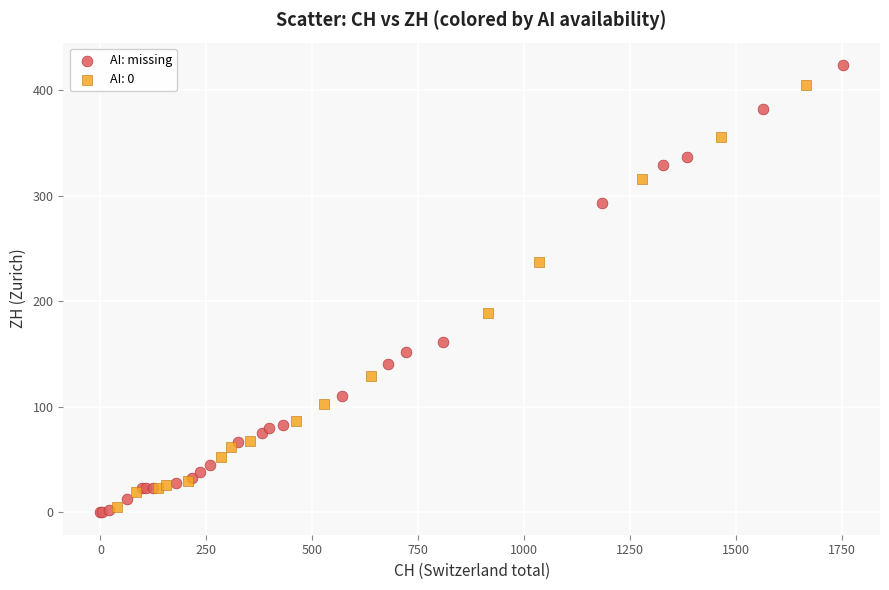

Which series has the widest spread of Y values?

AI: missing